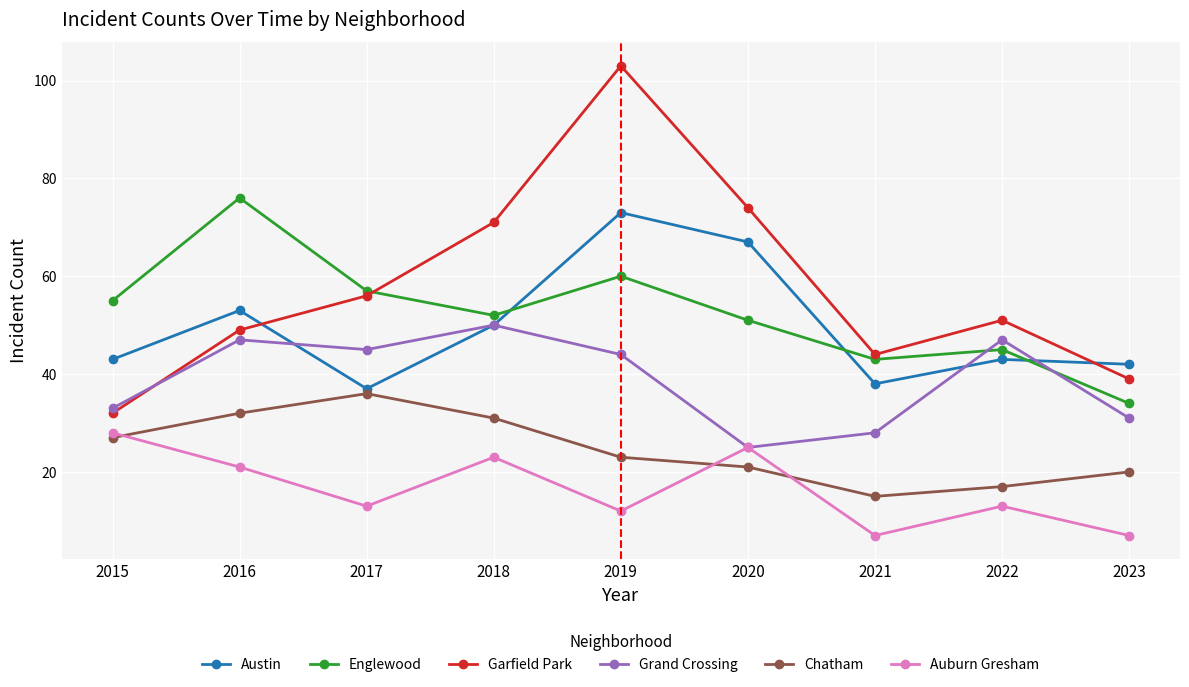

Read the Chatham value at 2017, to the nearest 10.

40